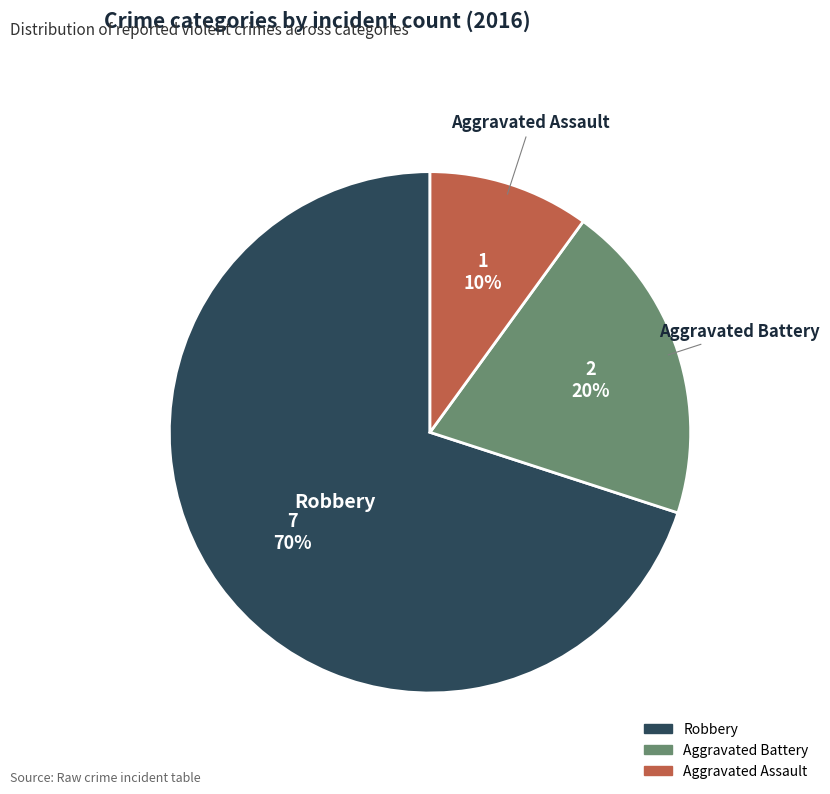

Do Robbery and Aggravated Assault together represent more than half of the pie?

Yes